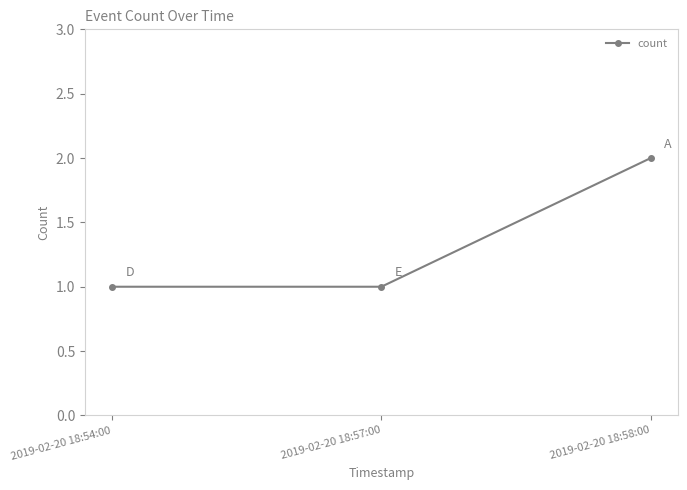

How many values are between 1 and 2?

3